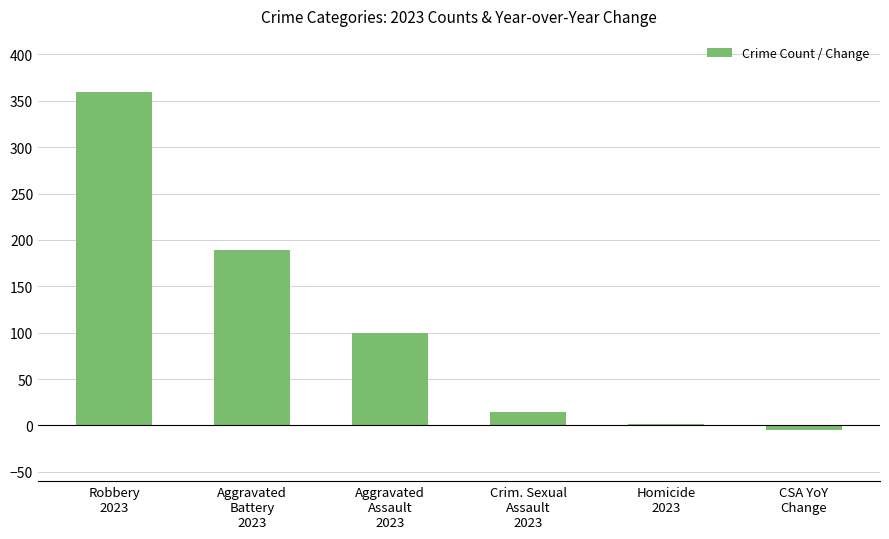

What is the minimum value shown in the chart?

-5